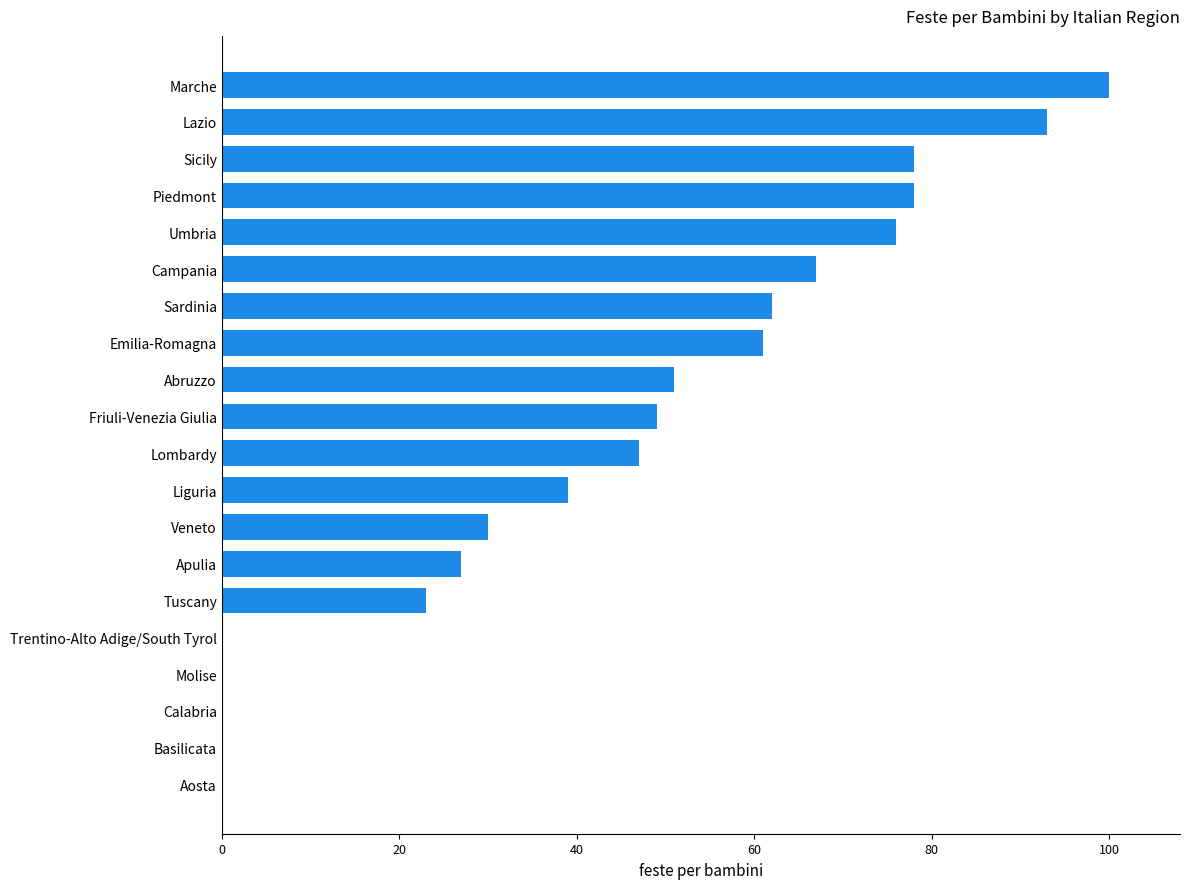

Reading bottom to top, what are all the values shown in this chart?

Aosta=0	Basilicata=0	Calabria=0	Molise=0	Trentino-Alto Adige/South Tyrol=0	Tuscany=23	Apulia=27	Veneto=30	Liguria=39	Lombardy=47	Friuli-Venezia Giulia=49	Abruzzo=51	Emilia-Romagna=61	Sardinia=62	Campania=67	Umbria=76	Piedmont=78	Sicily=78	Lazio=93	Marche=100